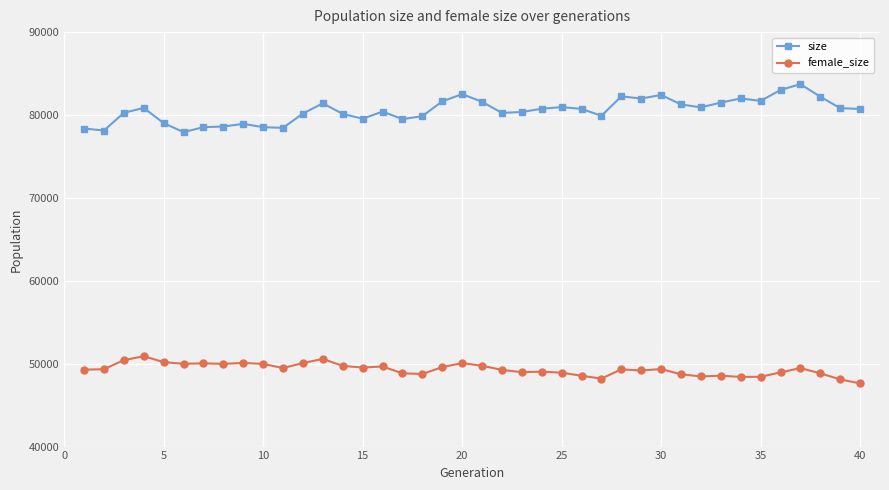

True or false: female_size and size intersect in this chart.

False